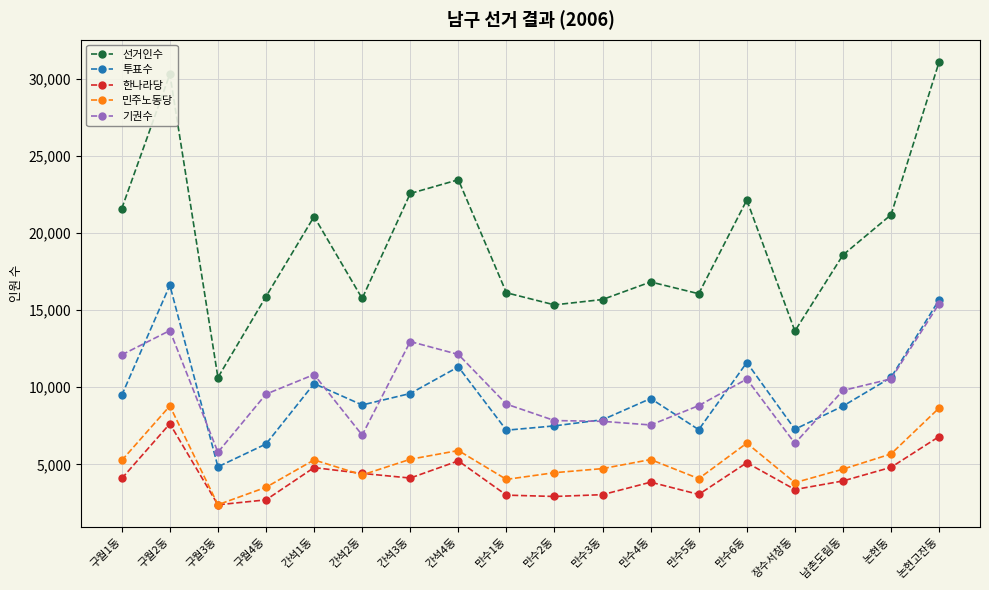

At 만수2동, list the series in order from largest to smallest.

선거인수, 기권수, 투표수, 민주노동당, 한나라당